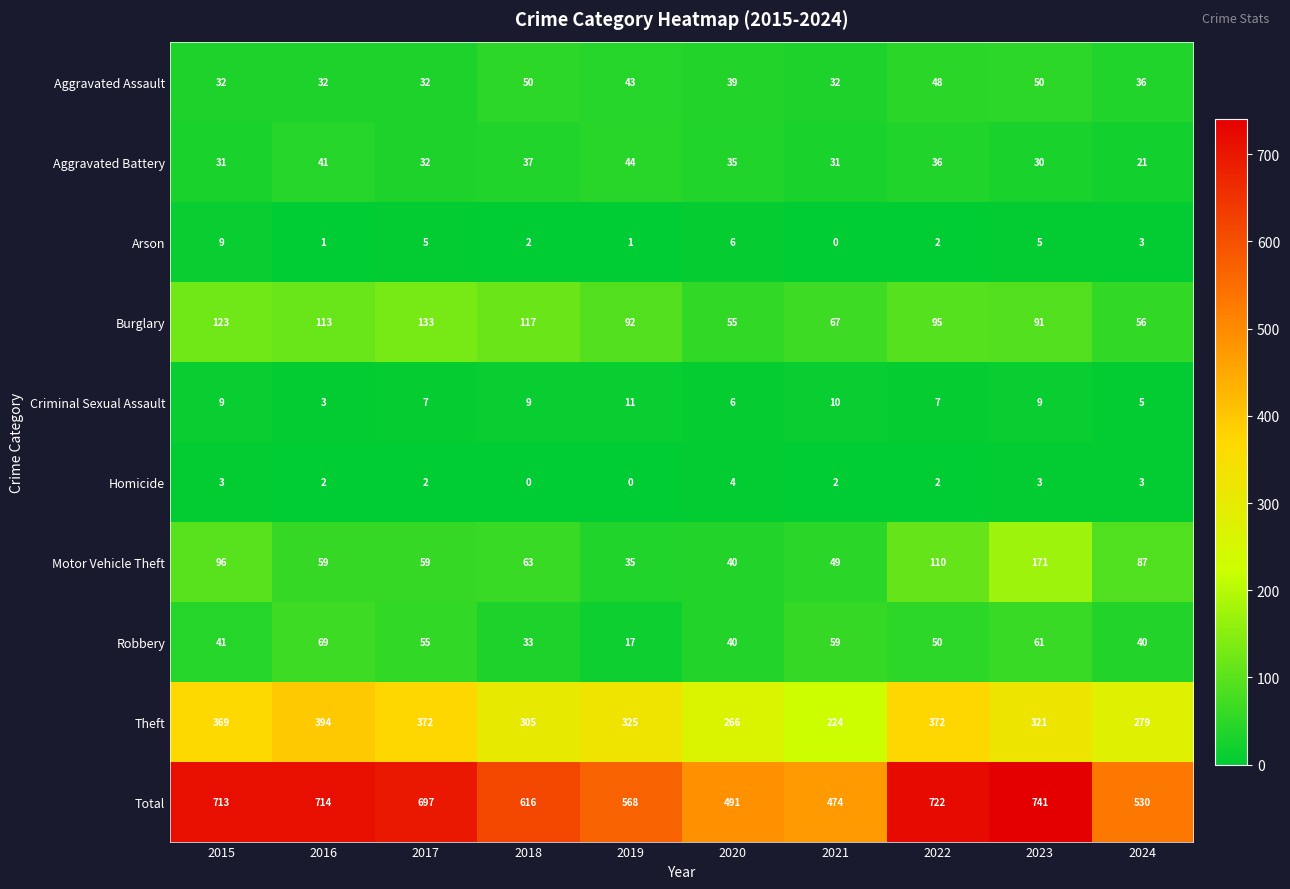

Which label corresponds to the largest value in the chart?

2023